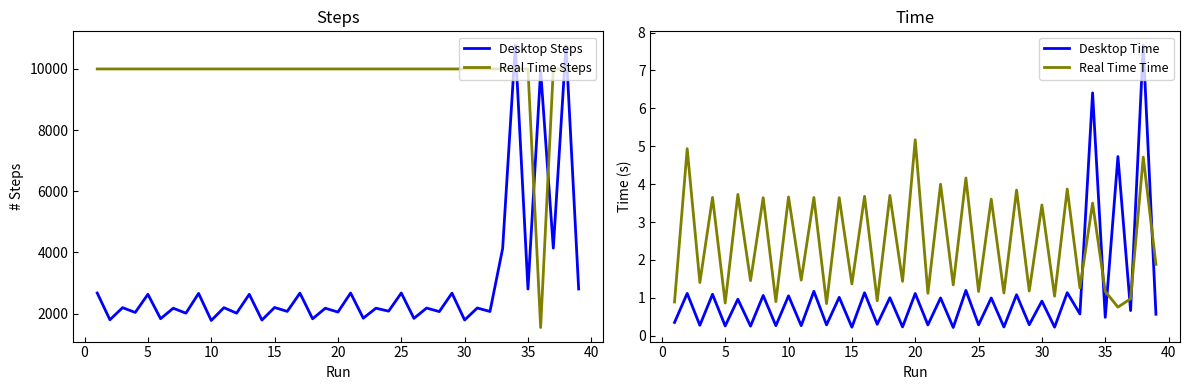

How many times do Desktop Steps and Real Time Steps cross each other?

6